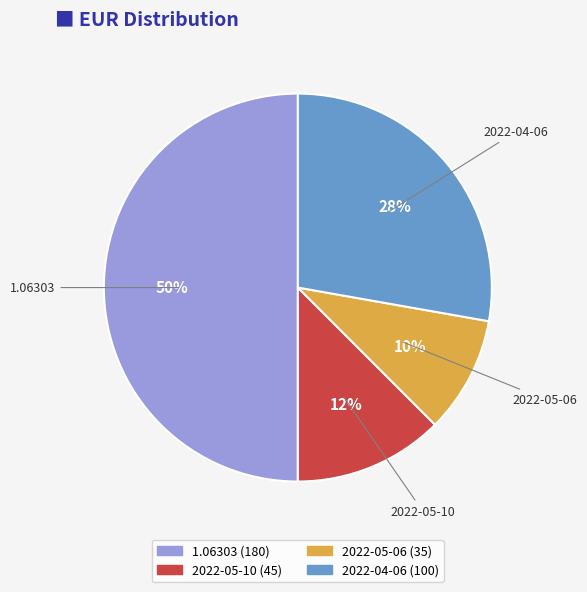

To the nearest percent, what is the combined percentage of 2022-05-06 and 1.06303?

60%